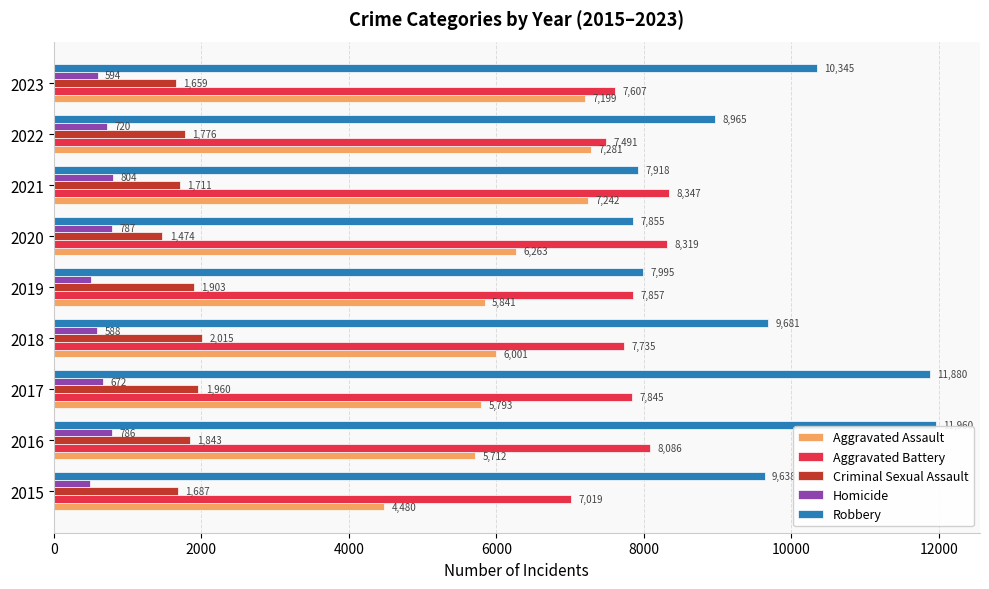

List the labels in order of Criminal Sexual Assault value, smallest first.

2020, 2023, 2015, 2021, 2022, 2016, 2019, 2017, 2018